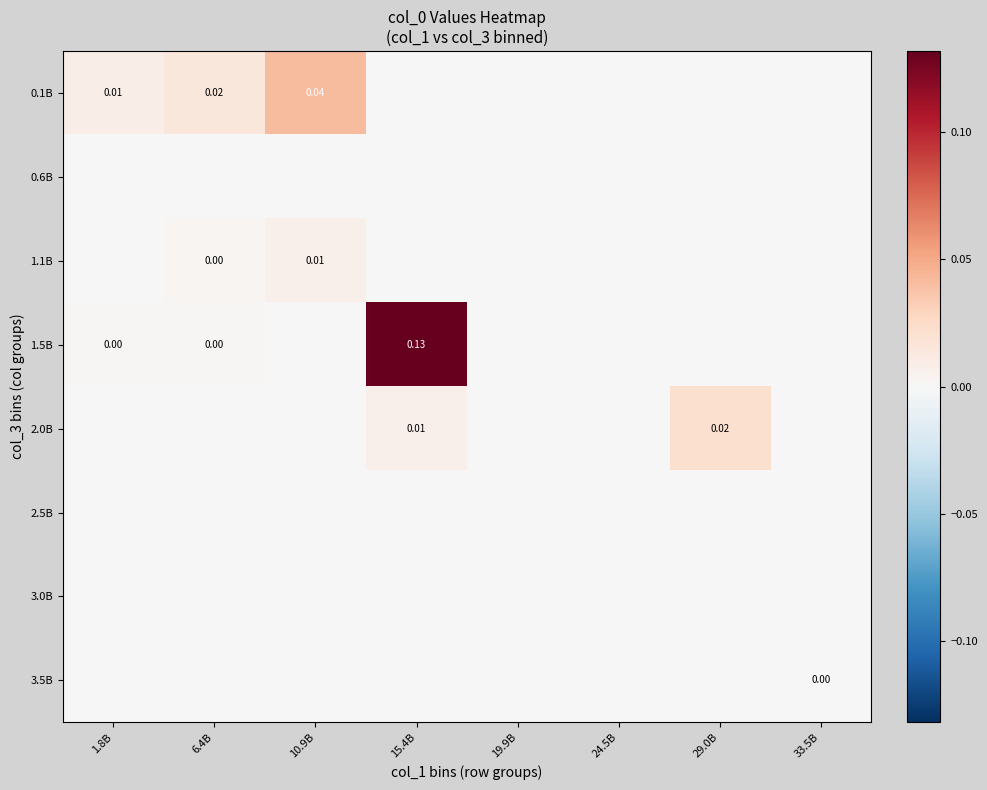

How many values in 0.1B are above zero?

3